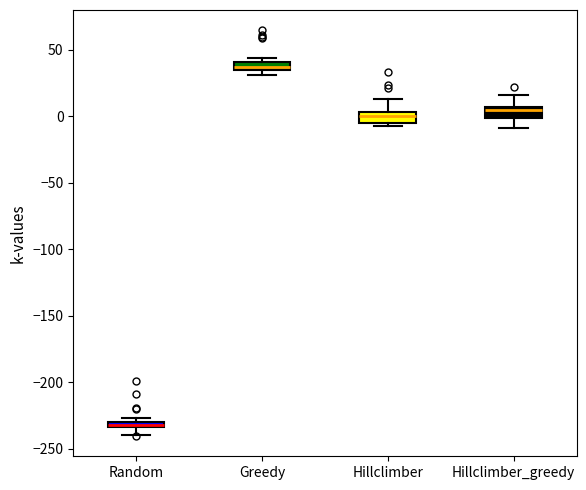

Where is the lower edge of the box for Hillclimber on the y-axis? The values are not printed on the chart, so give them approximately, as read against the axis.

-5